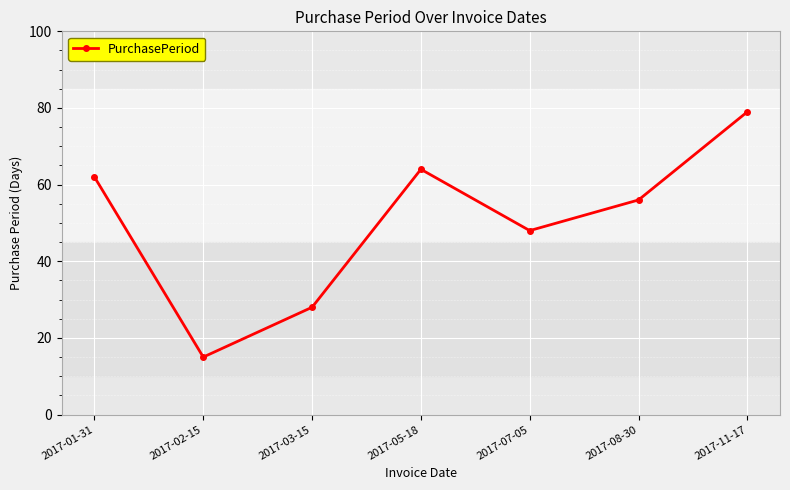

How many points are higher than both their immediate neighbors (excluding endpoints)?

1